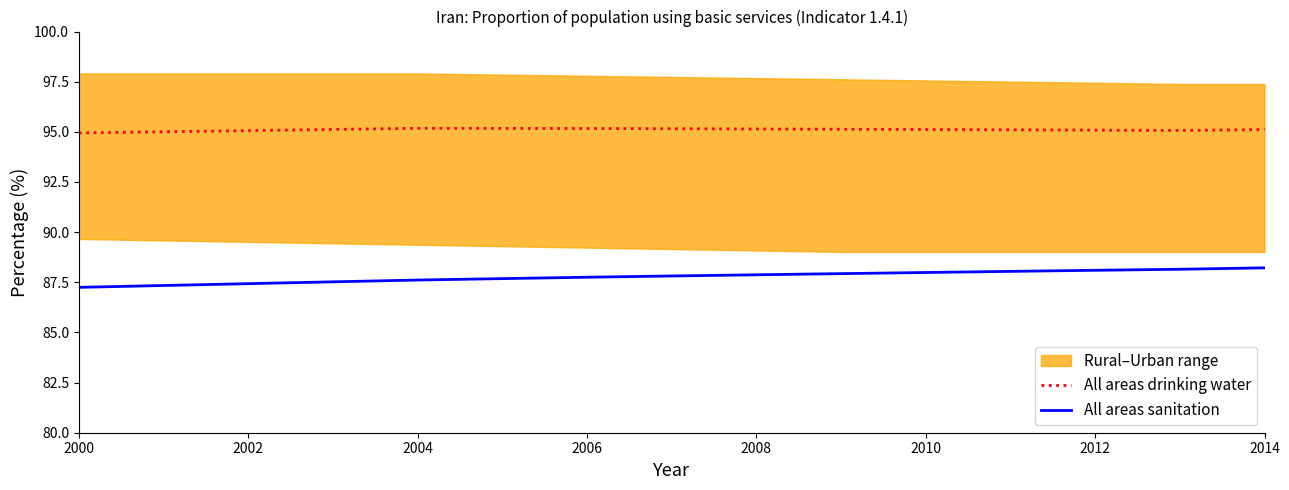

True or false: All areas sanitation and All areas drinking water cross at least once.

False